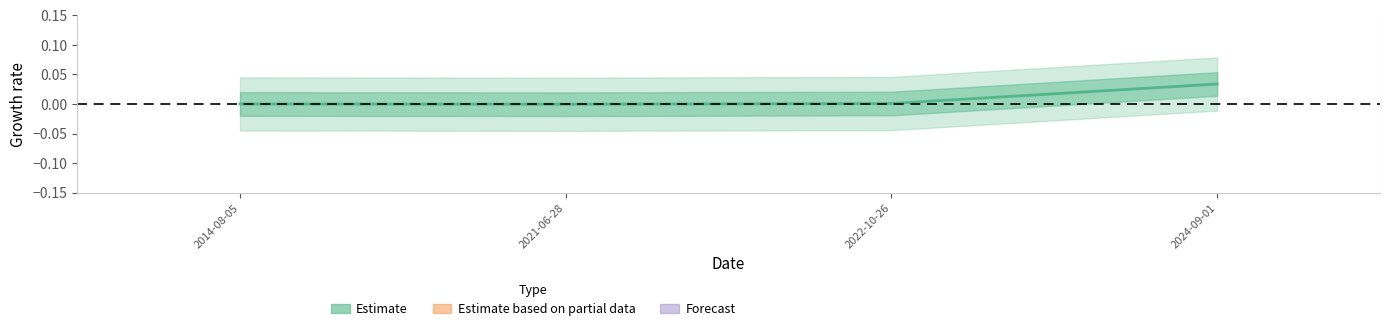

How many positive values are there?

2